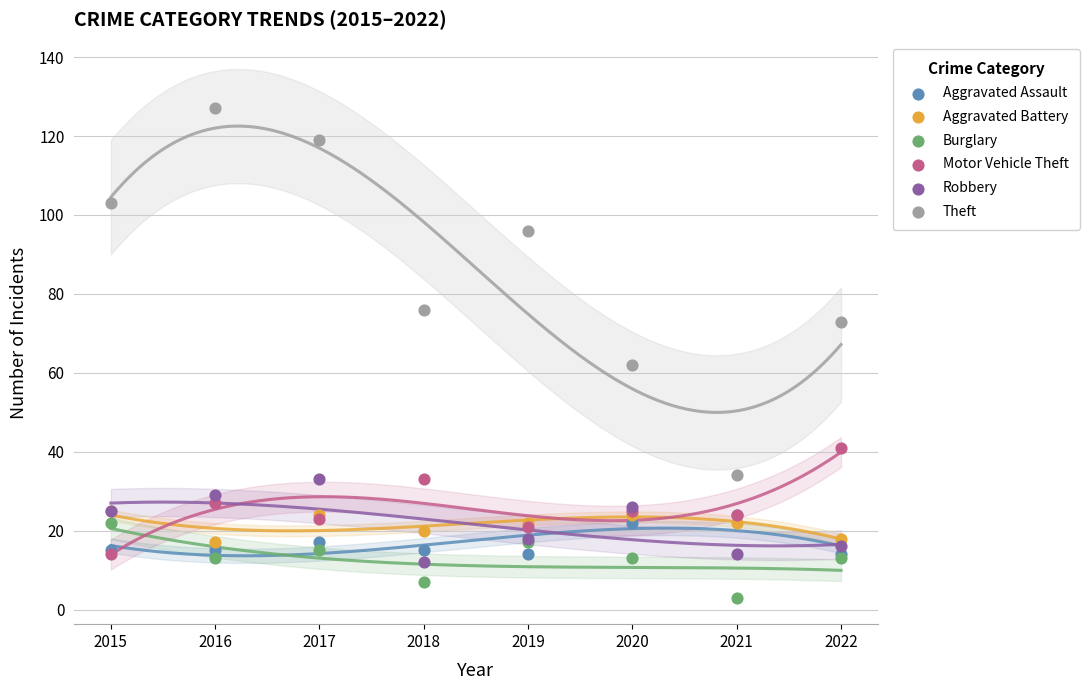

Across all series, what Y value is closest to 65?

62